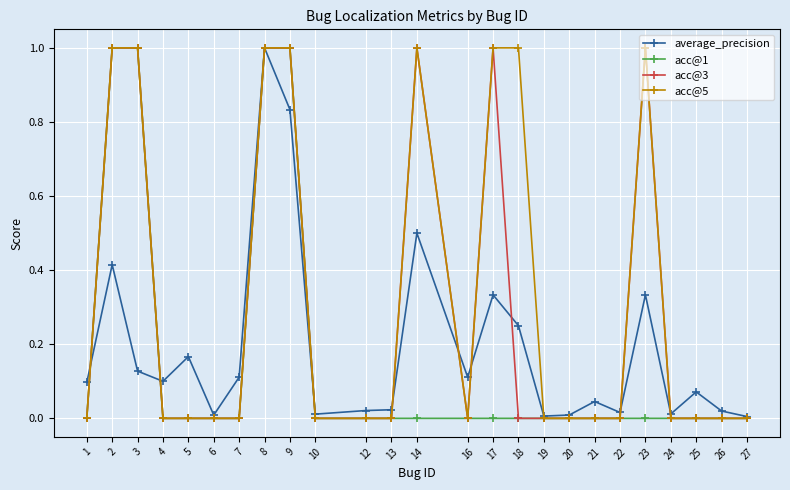

Is it true that acc@1 equals 1.0 at 2?

True